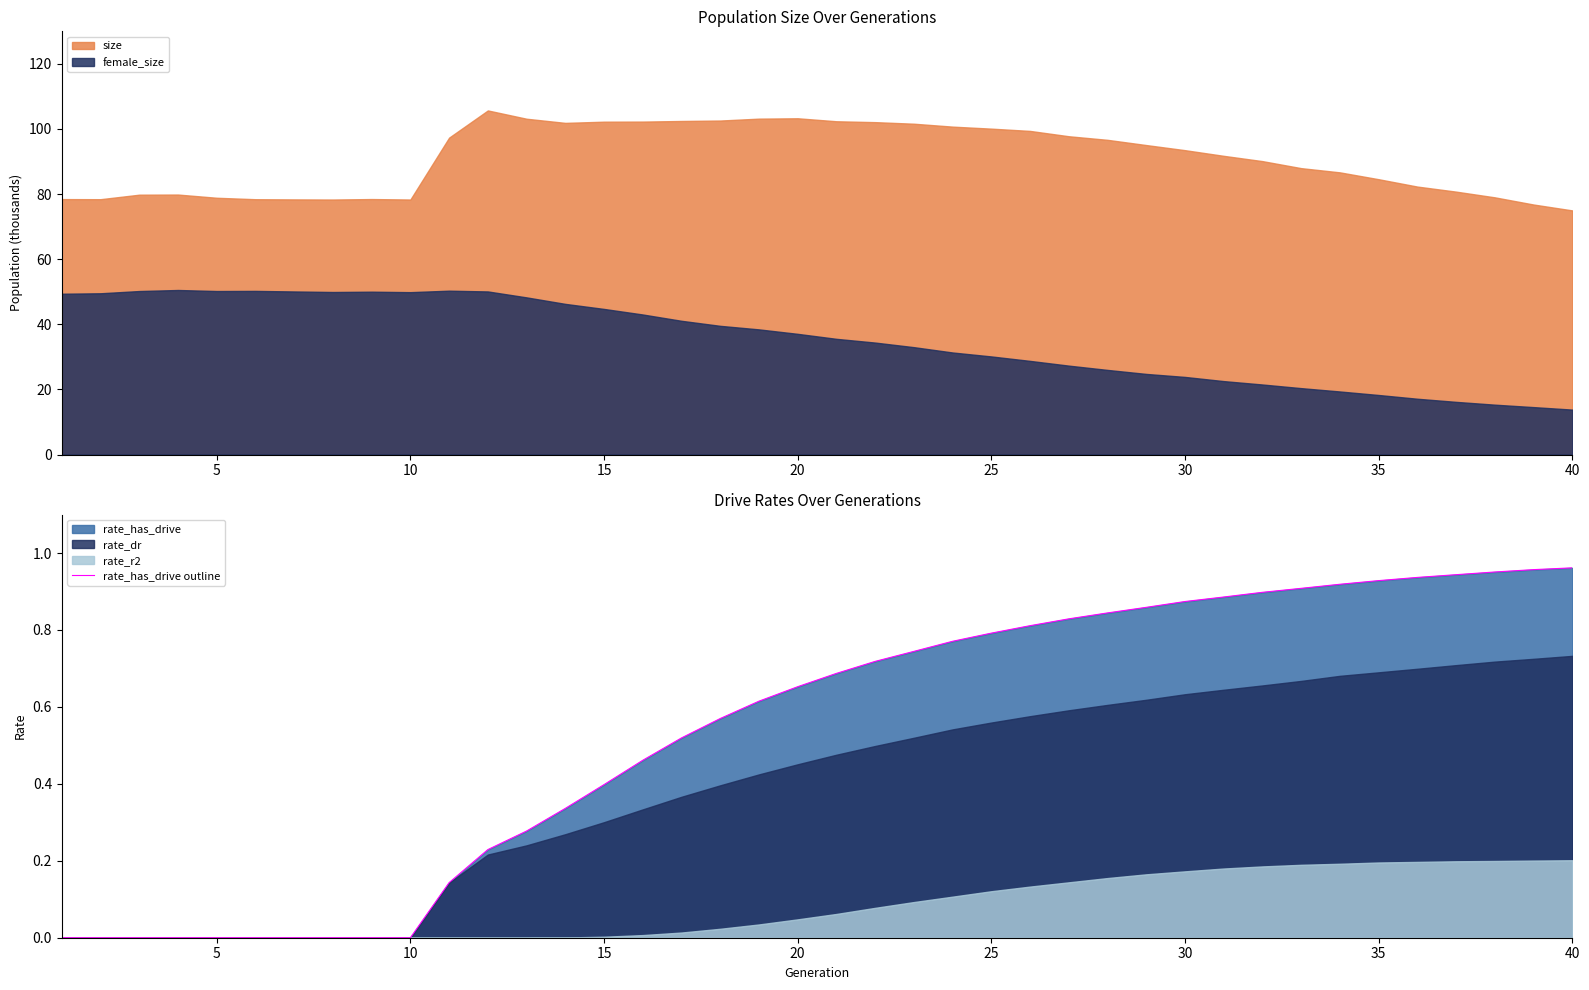

What is the maximum value for female_size?

50.5